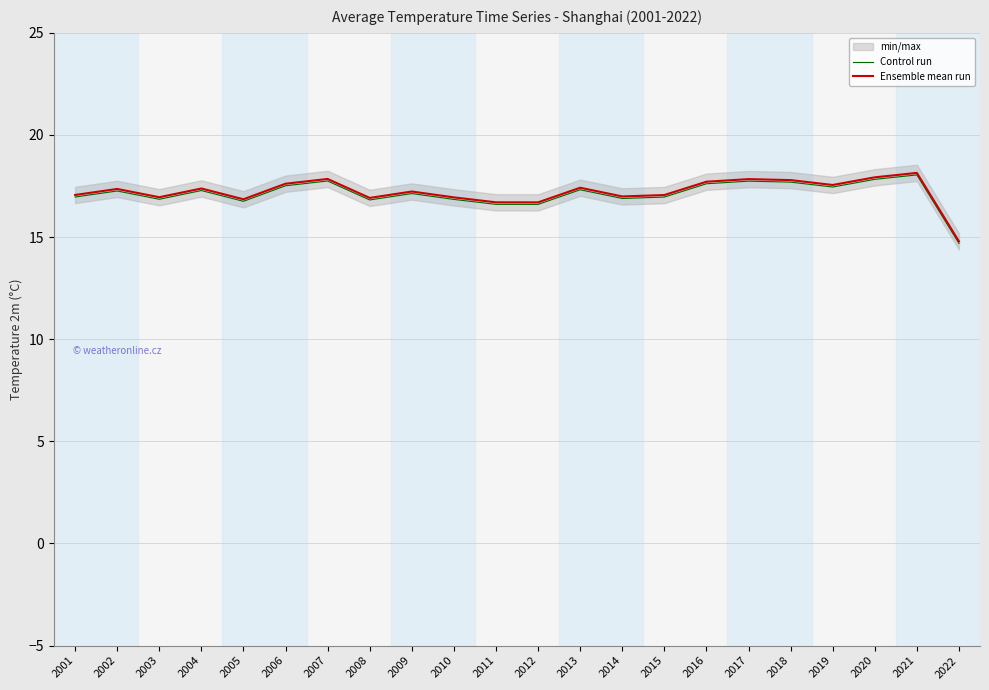

True or false: Ensemble mean run has more than 0 interior local peaks.

True